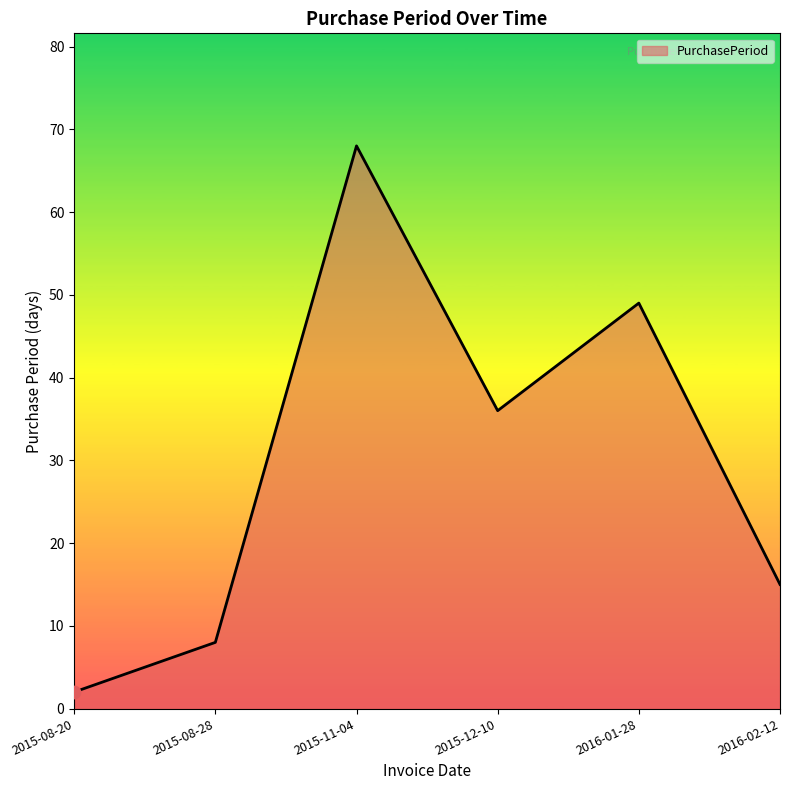

What is the change in value from 2015-08-28 to 2016-02-12?

+7